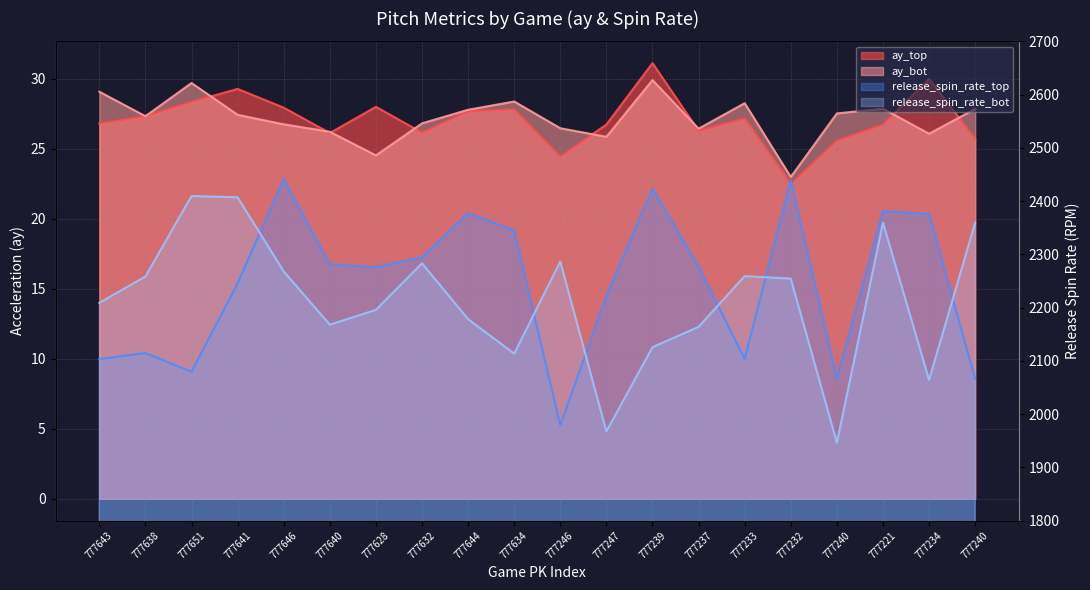

What is the average value of the release_spin_rate_top series?

2244.5